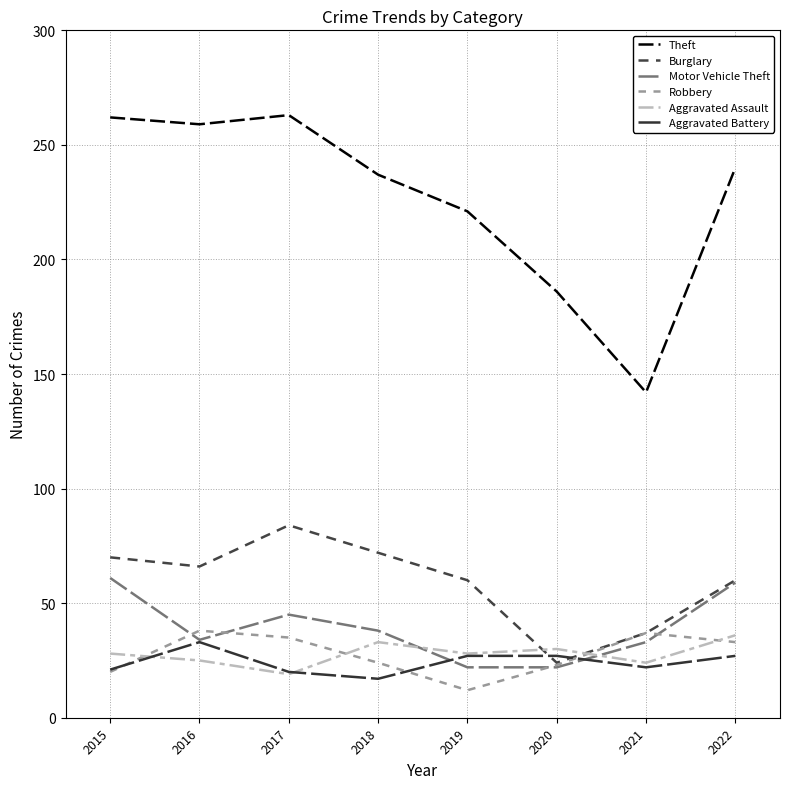

Which has a higher value, 2018 or 2022?

2022